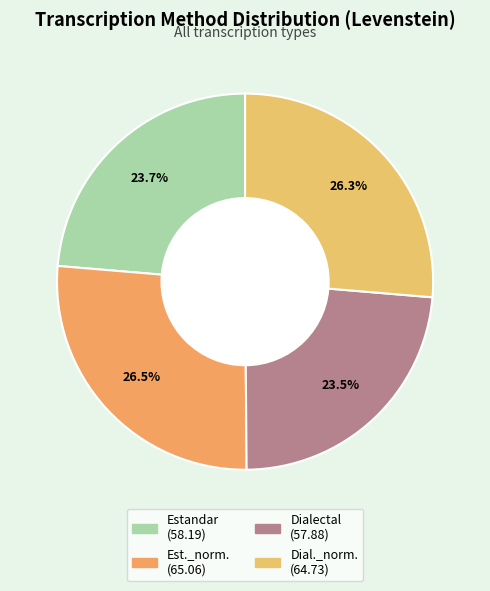

What is the smallest slice in the pie chart?

Dialectal